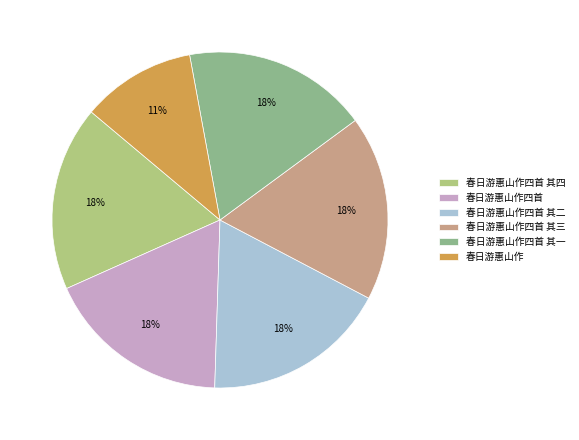

Between 春日游惠山作四首 其三 and 春日游惠山作, which is larger?

春日游惠山作四首 其三